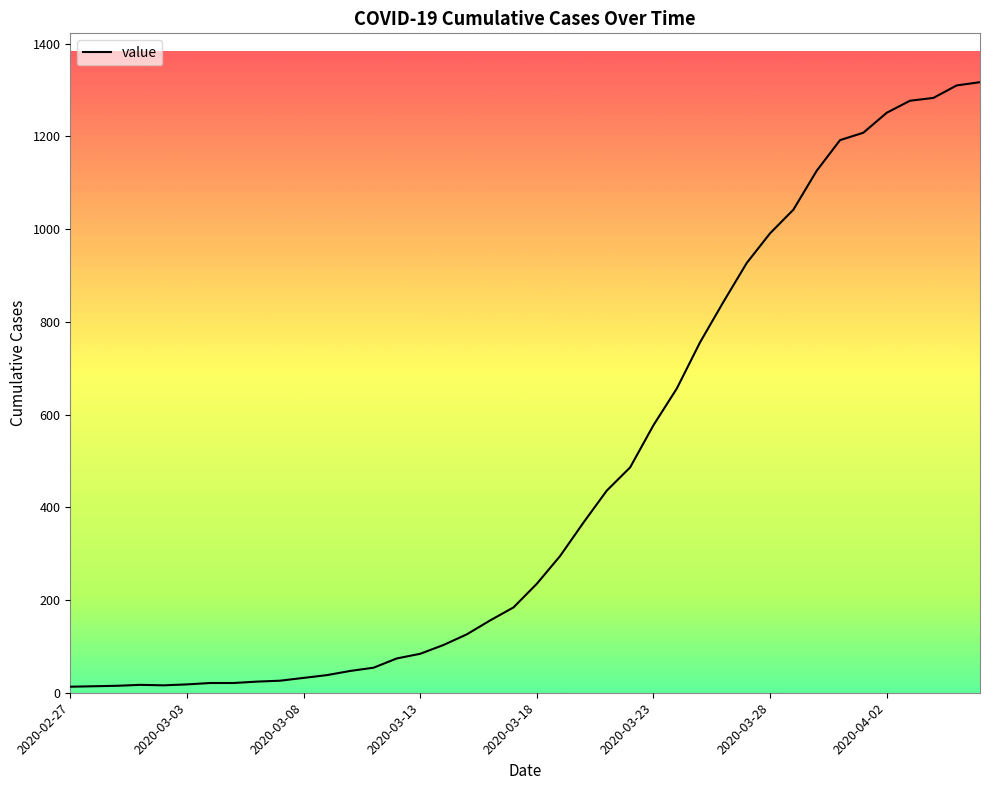

What is the average value?

466